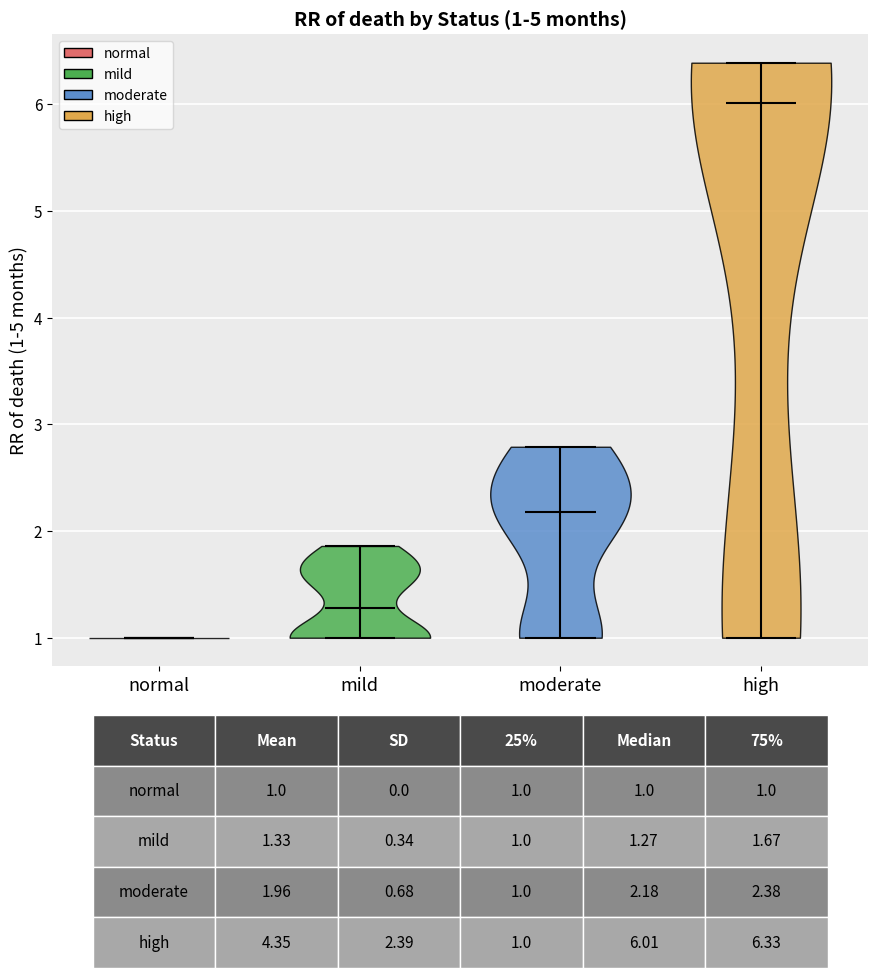

Which violin has the highest median line?

high